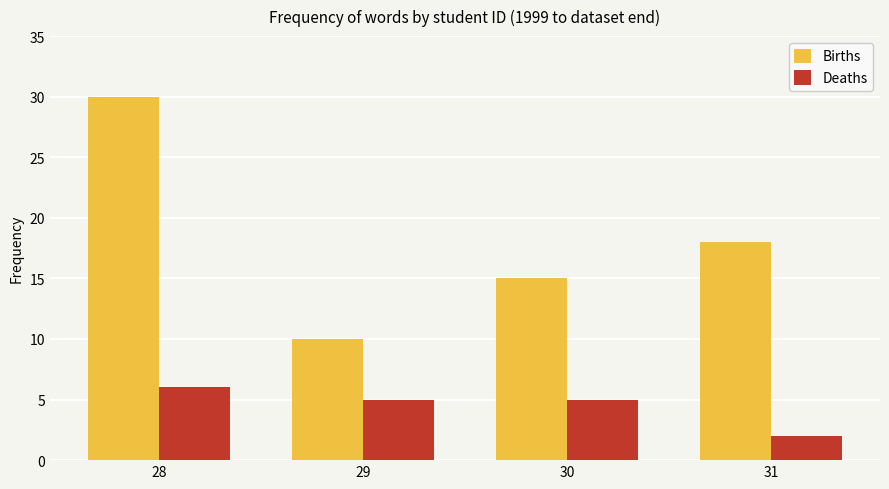

True or false: Deaths has a value of 8 at 29.

False